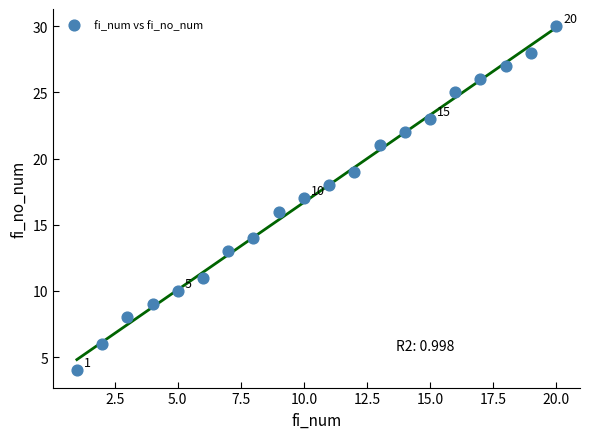

What is the range of X values (max minus min)?

19